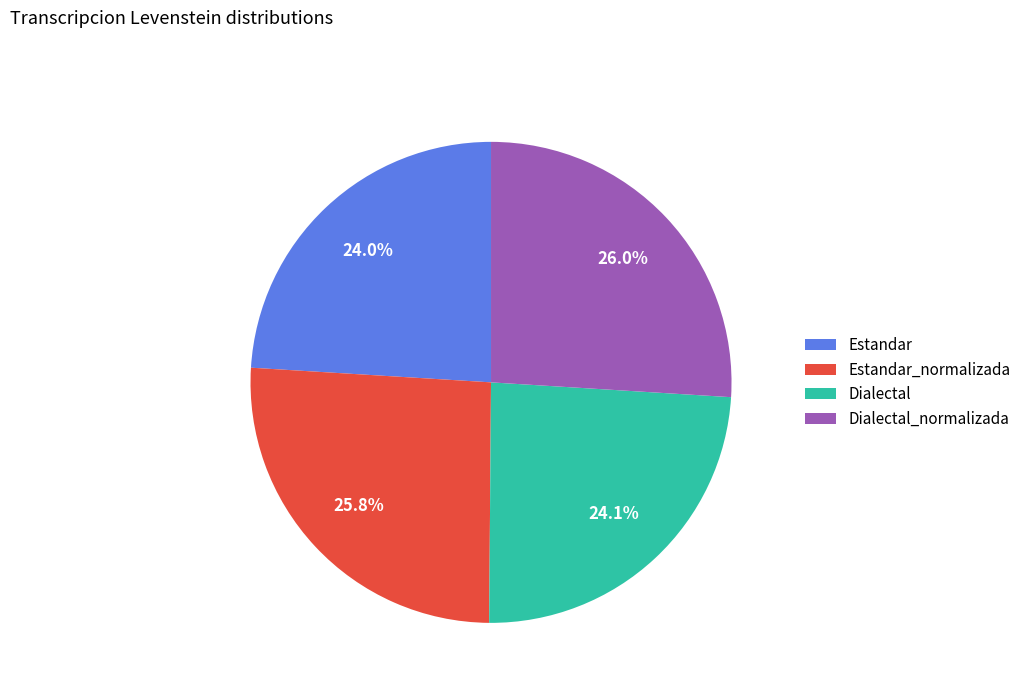

How many segments does this pie chart have?

4